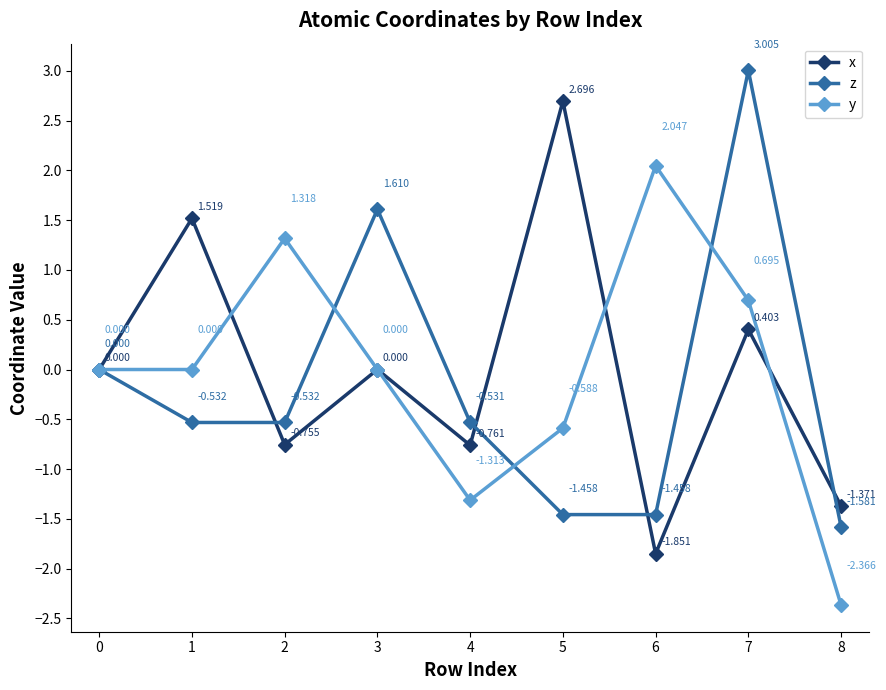

How many data points does each series have?

9